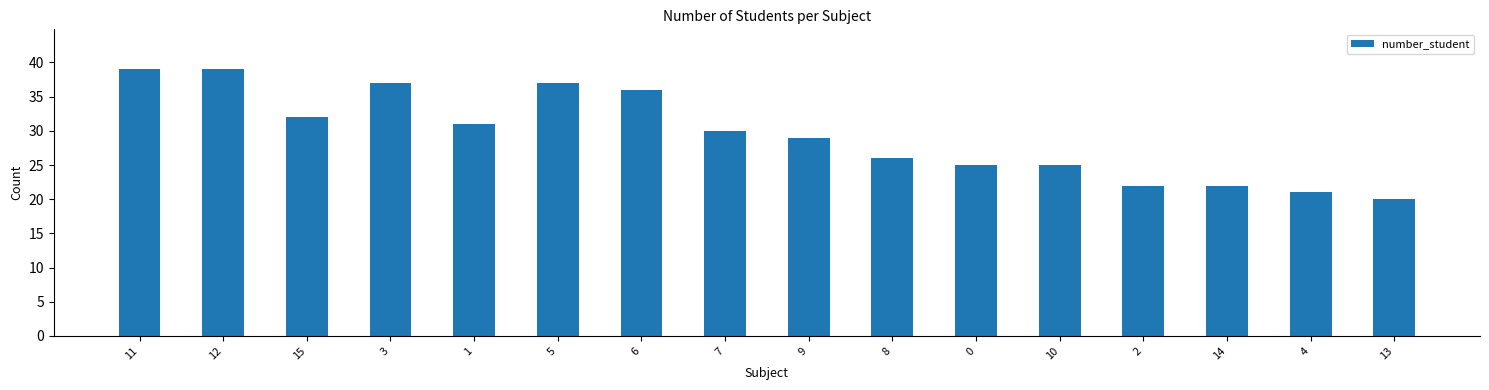

Reading left to right, extract all data points from this chart.

39	39	32	37	31	37	36	30	29	26	25	25	22	22	21	20